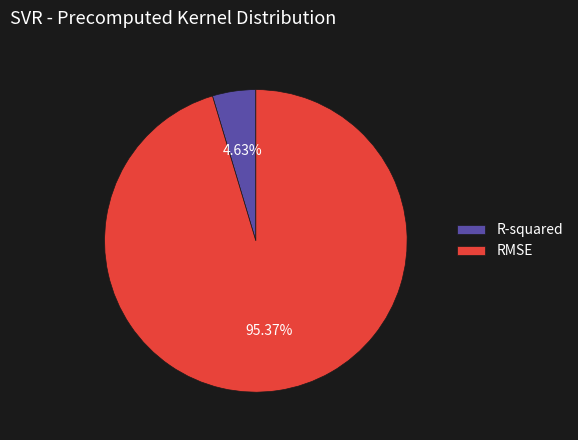

To the nearest percent, what is the average slice percentage?

50%